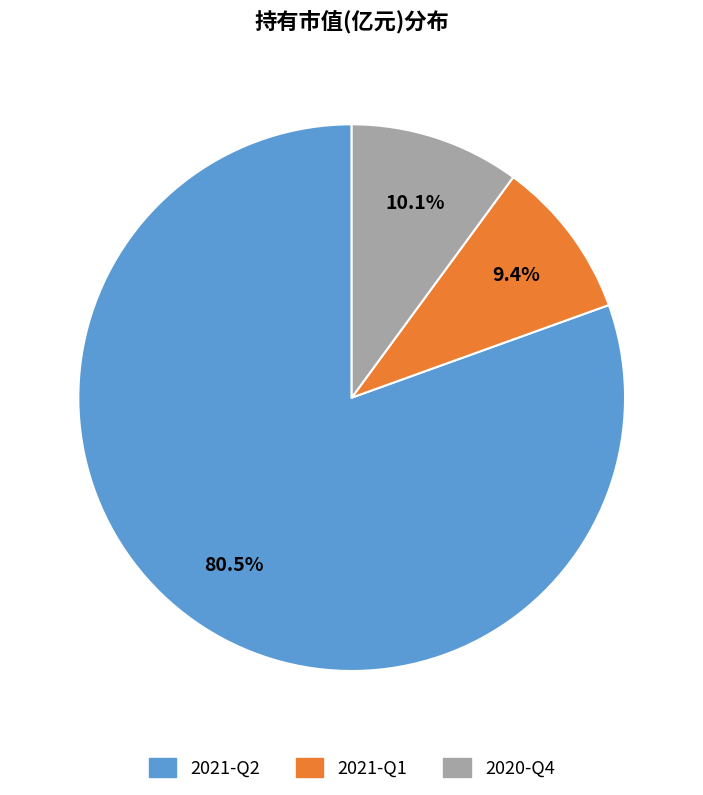

Rank the categories by value from lowest to highest.

2021-Q1, 2020-Q4, 2021-Q2